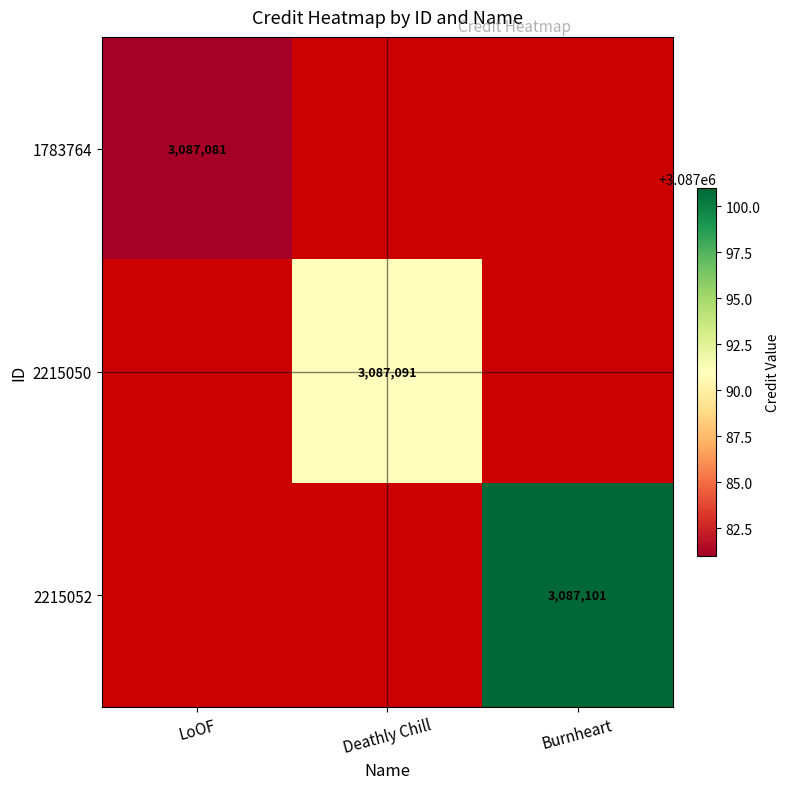

At how many categories does at least one series exceed 3087081?

2